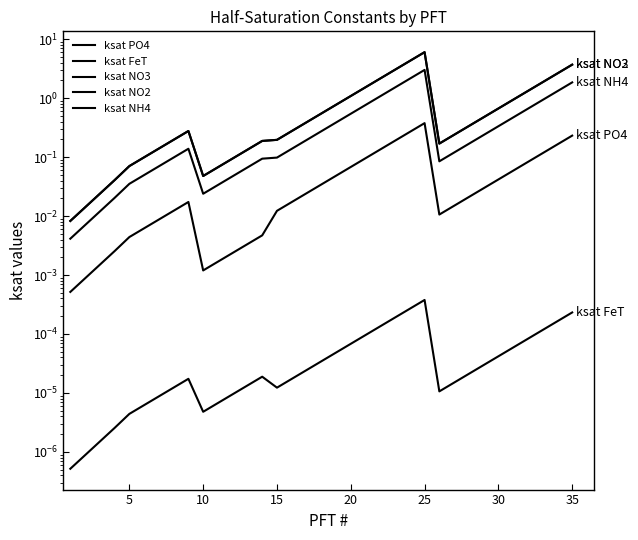

What are all the series names shown in the legend?

ksat PO4, ksat FeT, ksat NO3, ksat NO2, ksat NH4